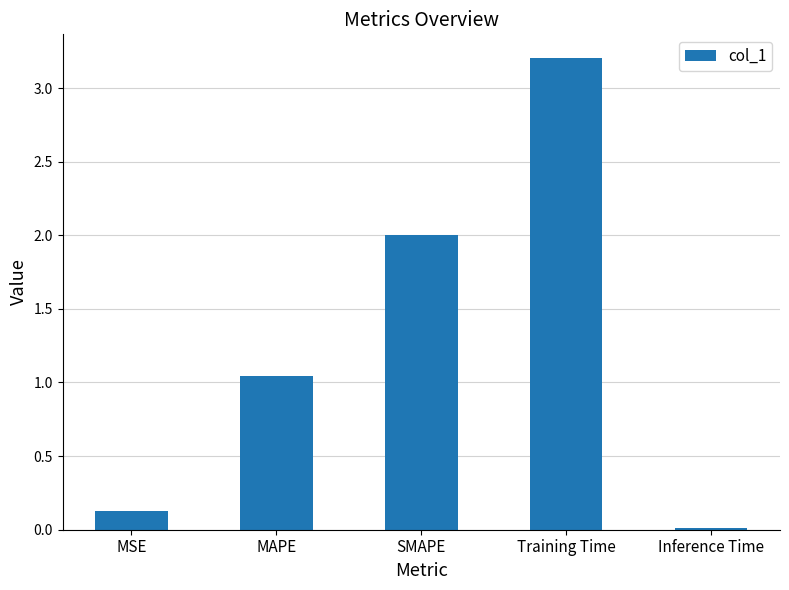

What is the difference between the second highest and minimum values?

2.0